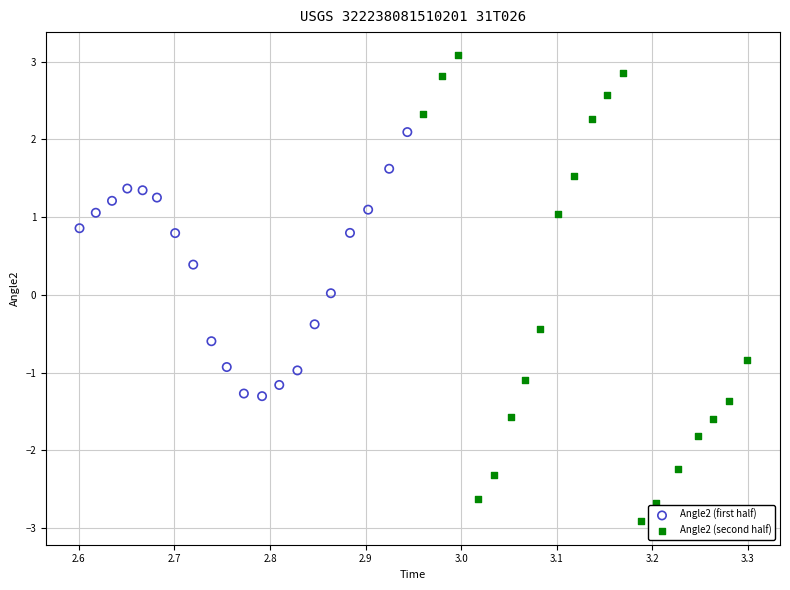

Which series reaches the maximum Y coordinate?

Angle2 (second half)